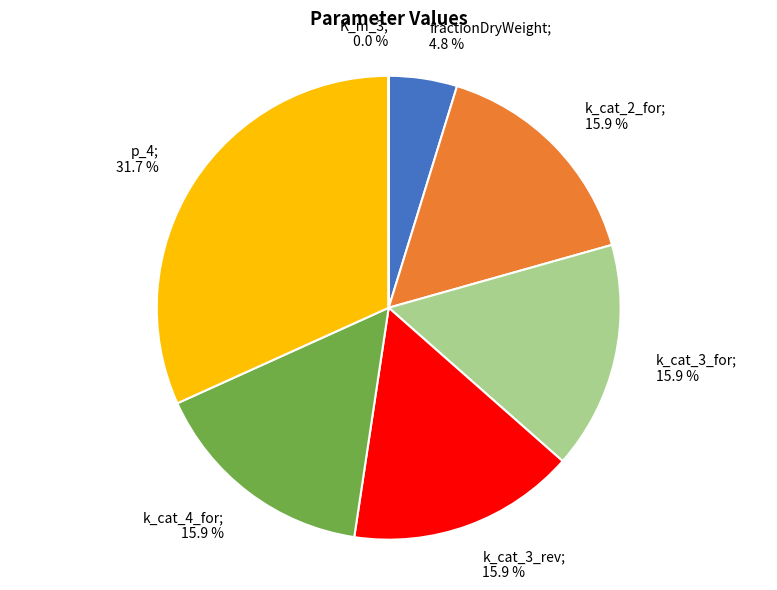

Is there a majority slice in this chart?

No